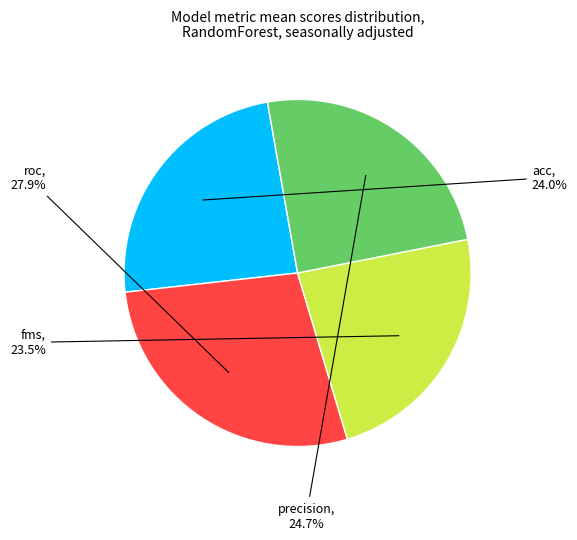

Count the number of slices in the pie.

4